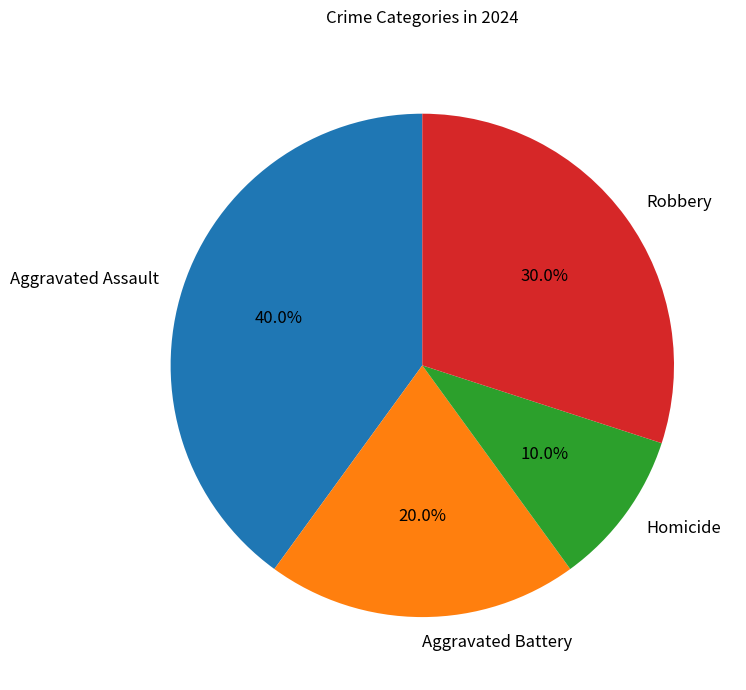

Is it true that Aggravated Battery is 30% of the pie?

False